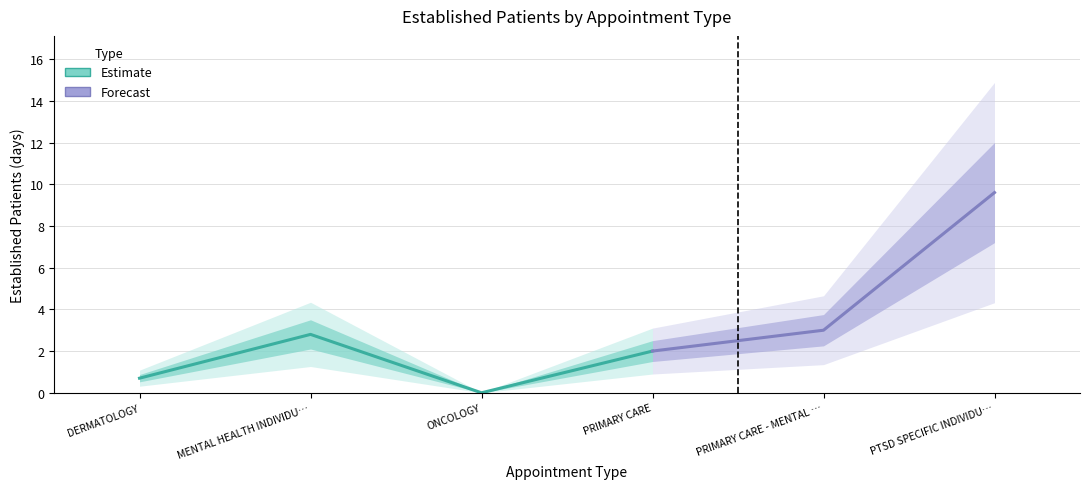

Reading left to right, what are all the values shown in this chart?

DERMATOLOGY=0.7	MENTAL HEALTH INDIVIDUAL=2.8	ONCOLOGY=0.0	PRIMARY CARE=2.0	PRIMARY CARE - MENTAL HEALTH INTEGRATED=3.0	PTSD SPECIFIC INDIVIDUAL PROGRAMS=9.6